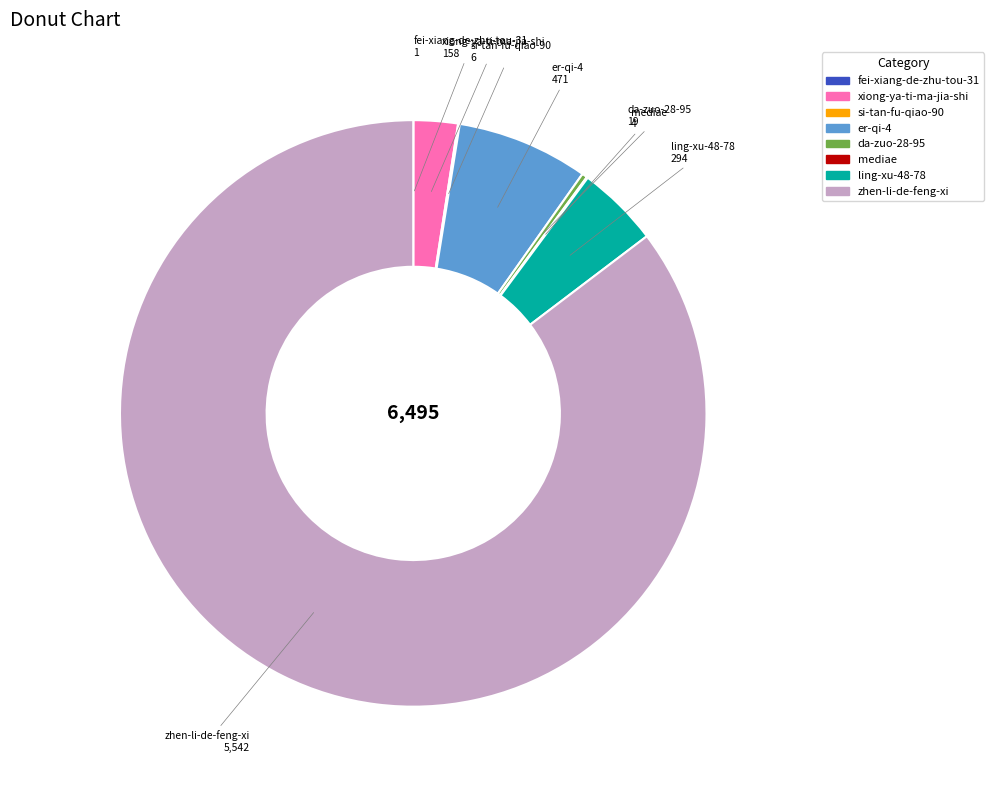

What is the largest slice in the pie chart?

zhen-li-de-feng-xi